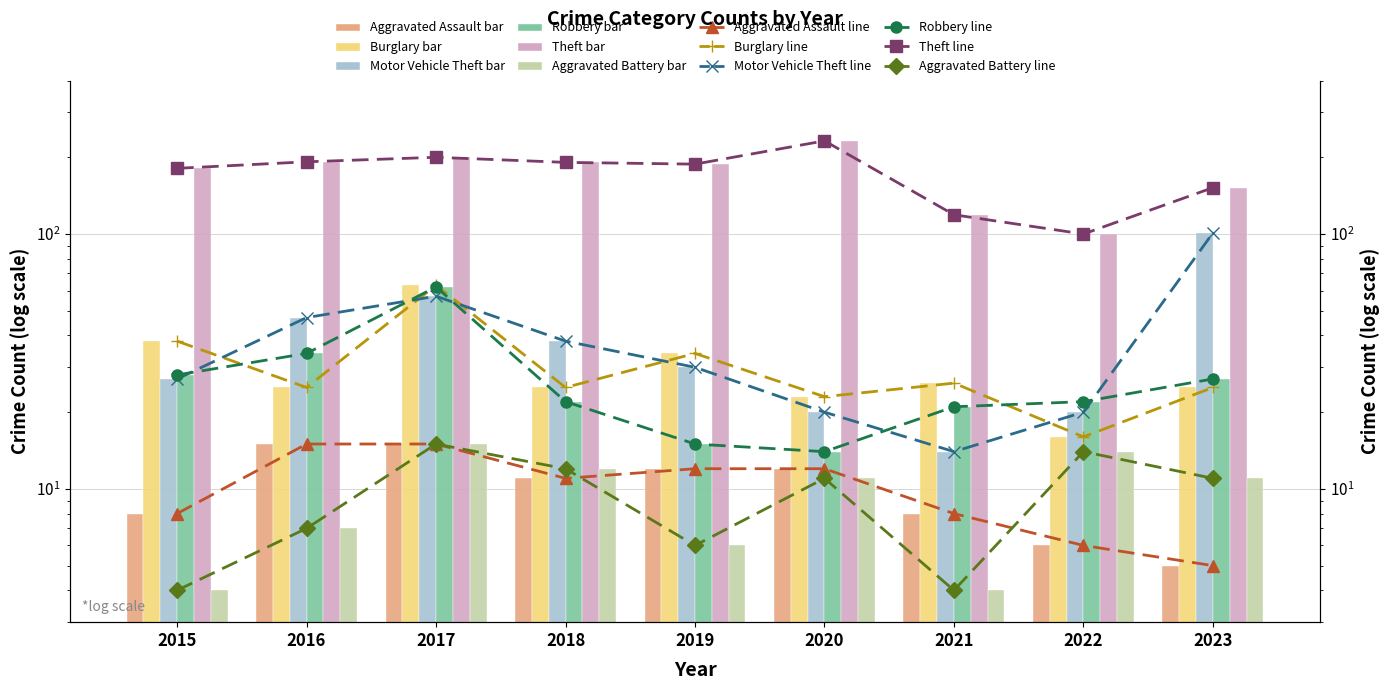

What is the difference between the maximum and minimum values in the Burglary series?

47